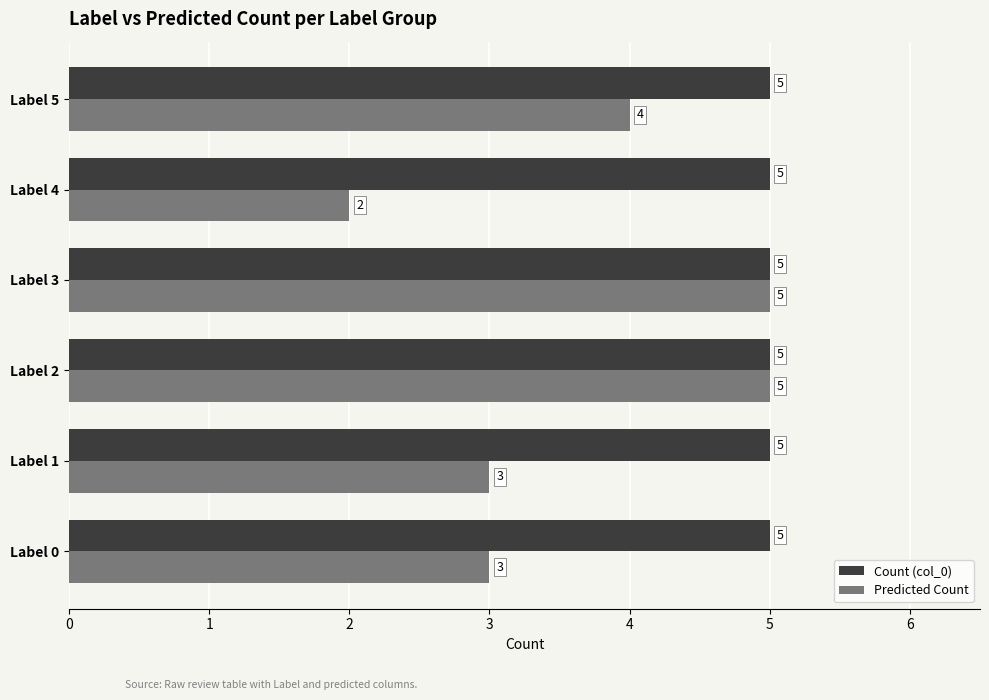

What is the average value of the Predicted Count series?

4